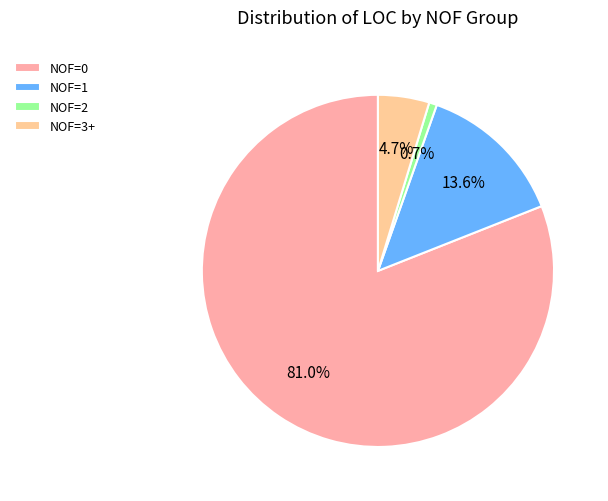

What is the smallest slice in the pie chart?

NOF=2